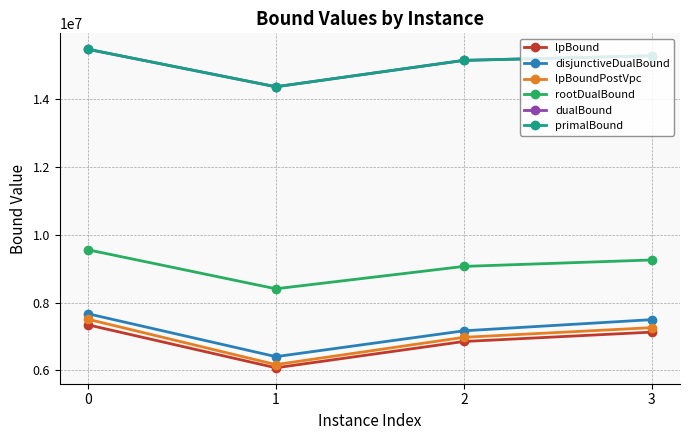

How many categories are shown in the chart?

4